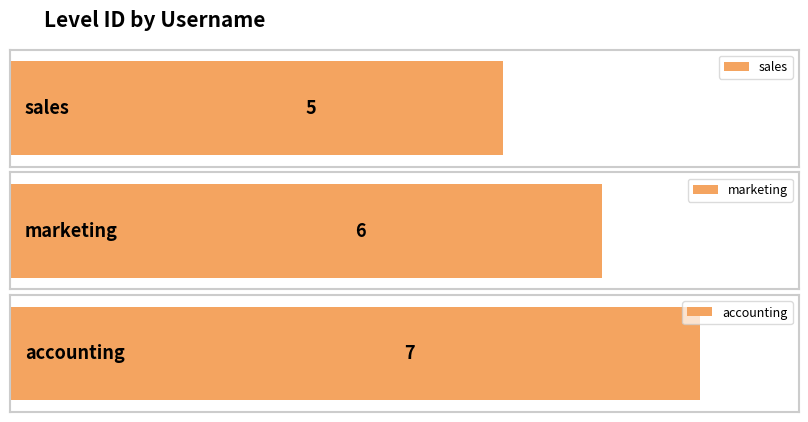

Rank the categories by value from lowest to highest.

sales, marketing, accounting